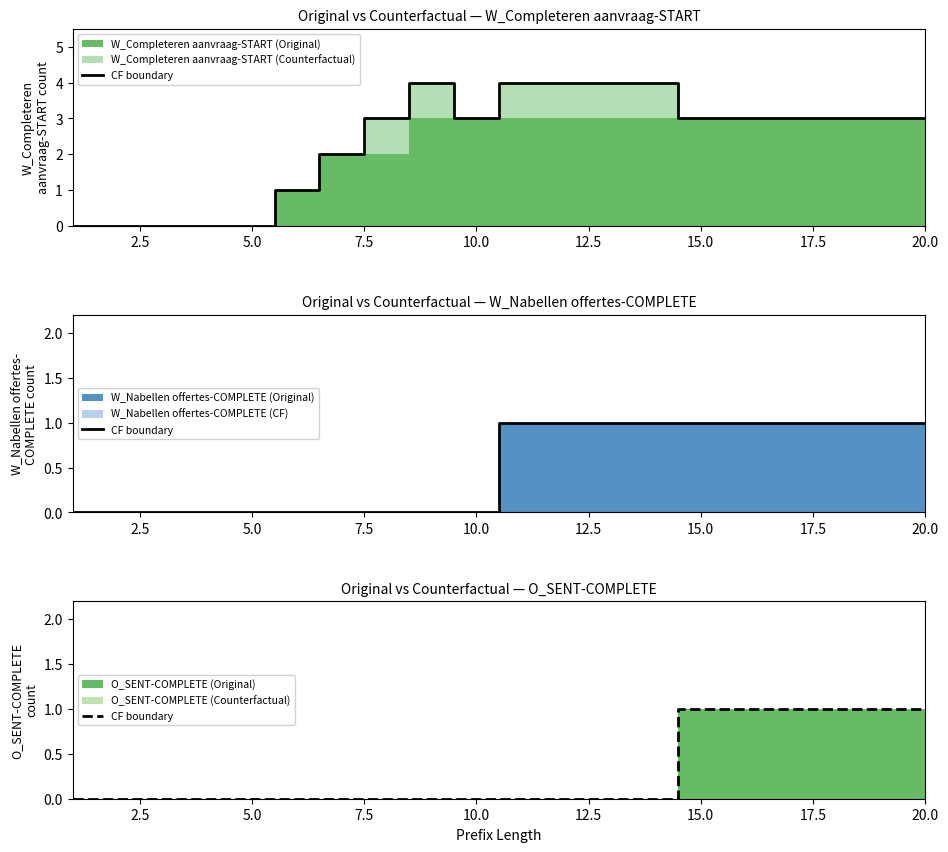

What is the sum of all values?

6